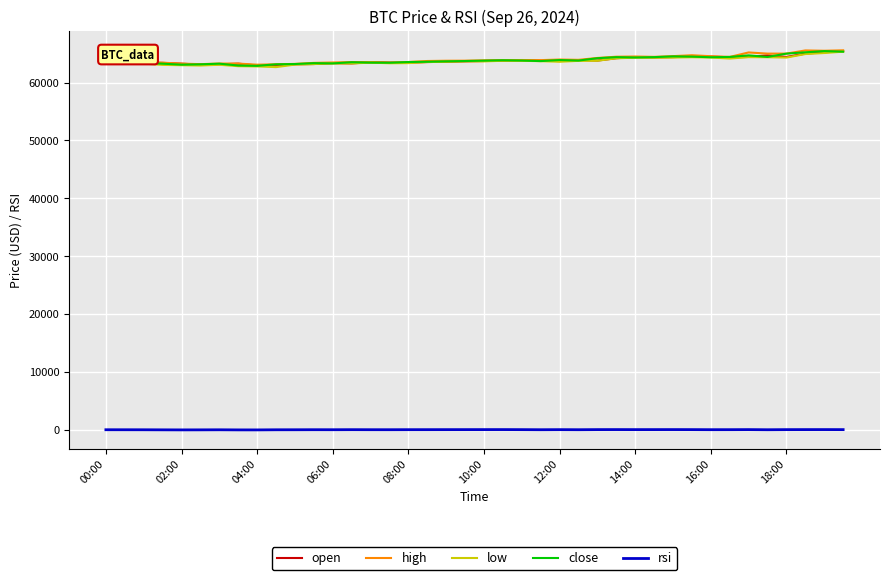

What is the highest value of the close series?

65435.2